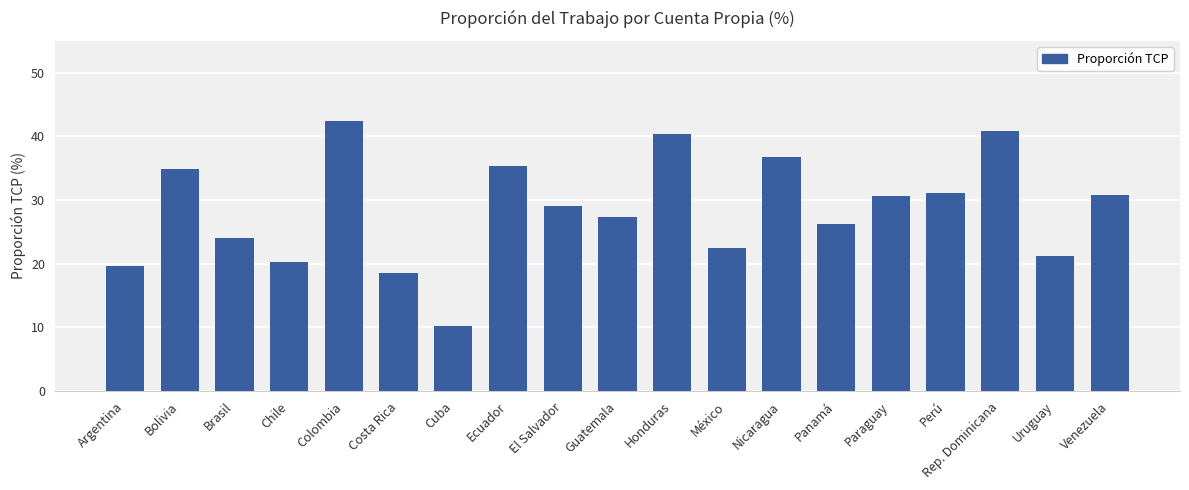

What value does the data have at Uruguay?

21.2